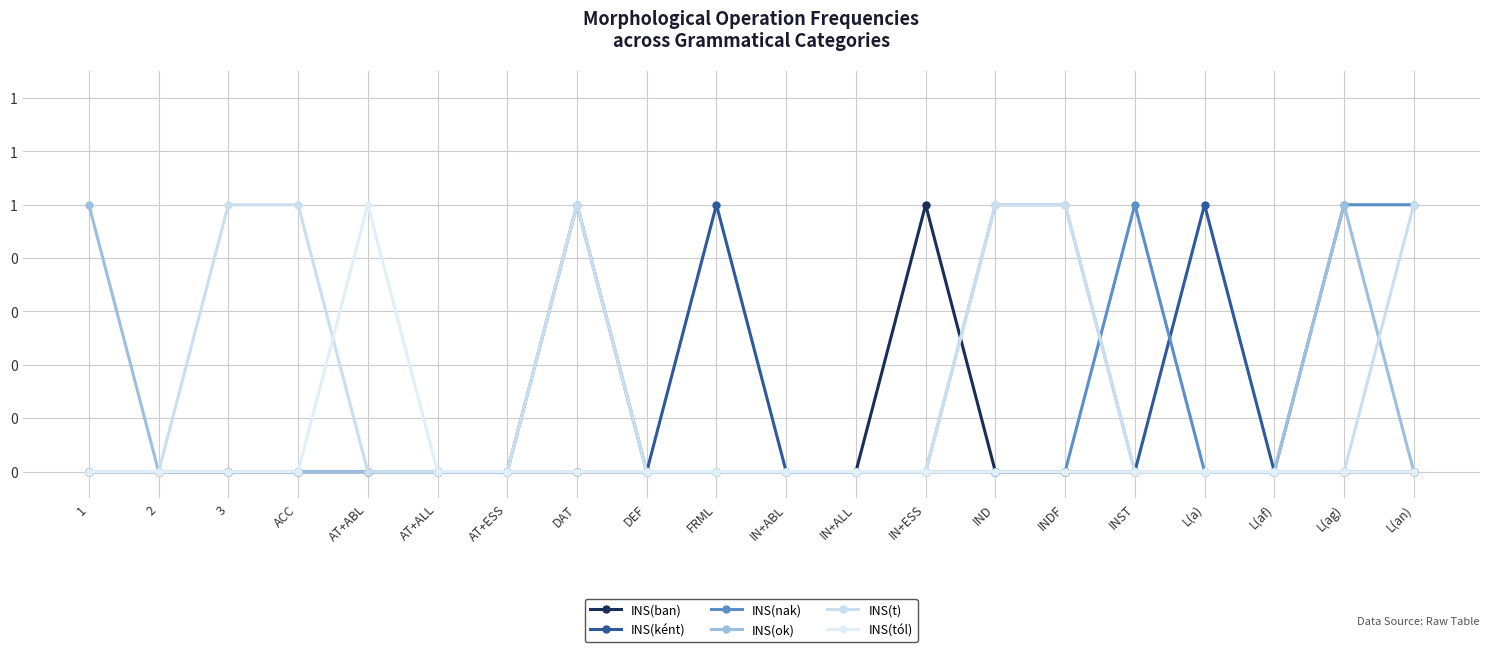

What position from the left is L(an)?

20